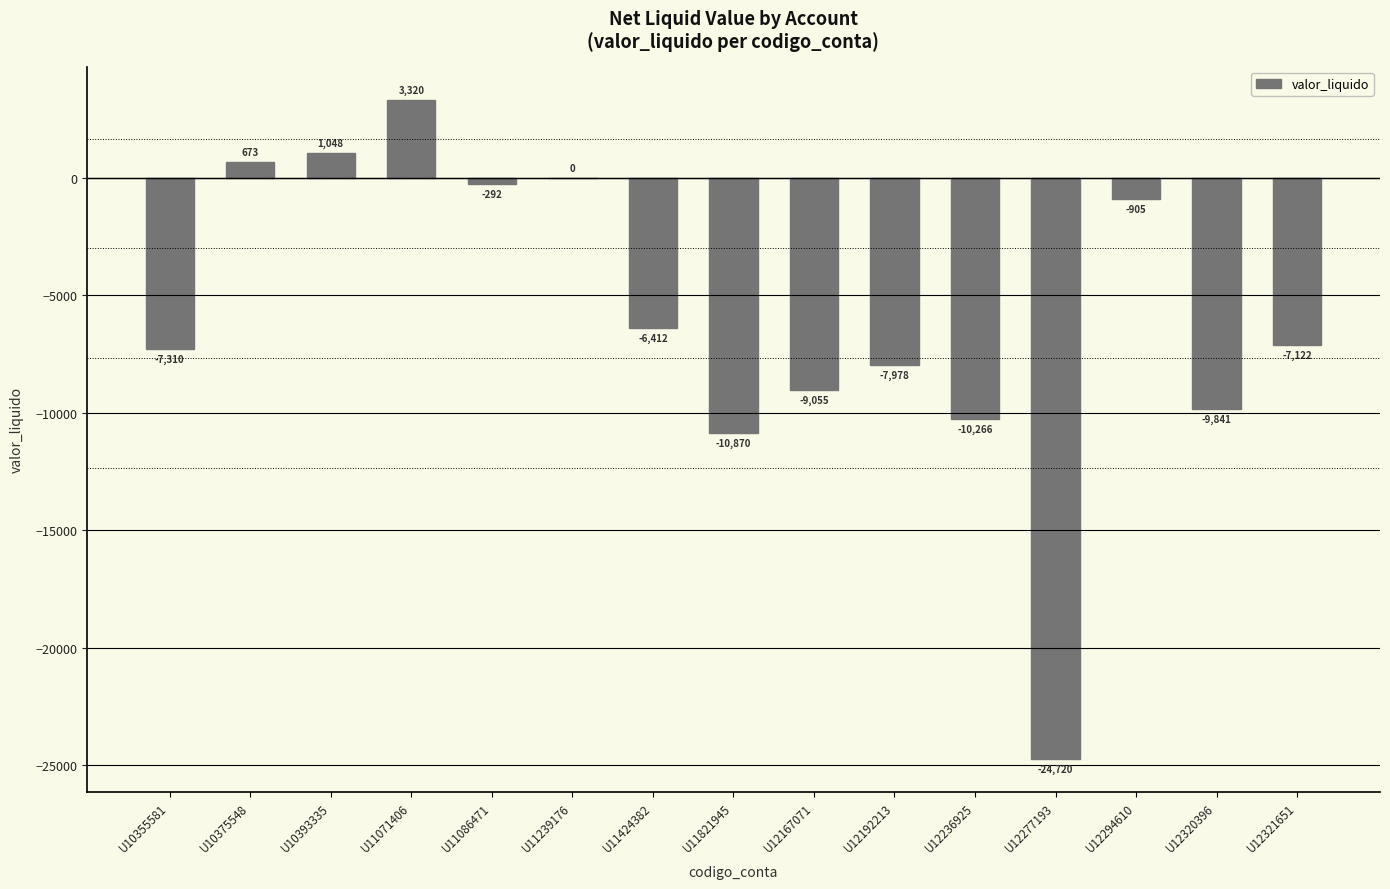

What is the change in value from U10355581 to U11086471?

+7018.0